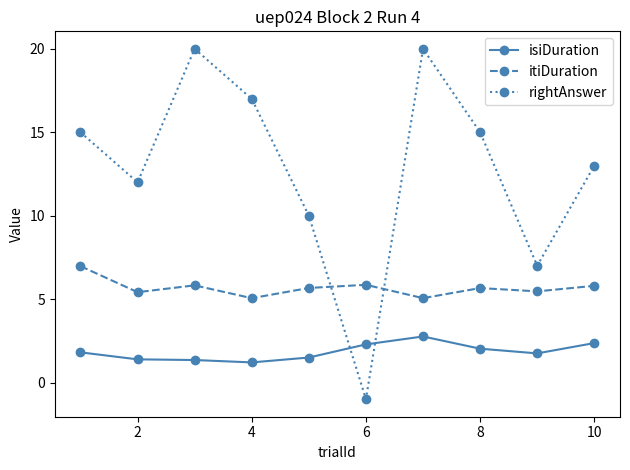

Which series has the widest spread of values?

rightAnswer